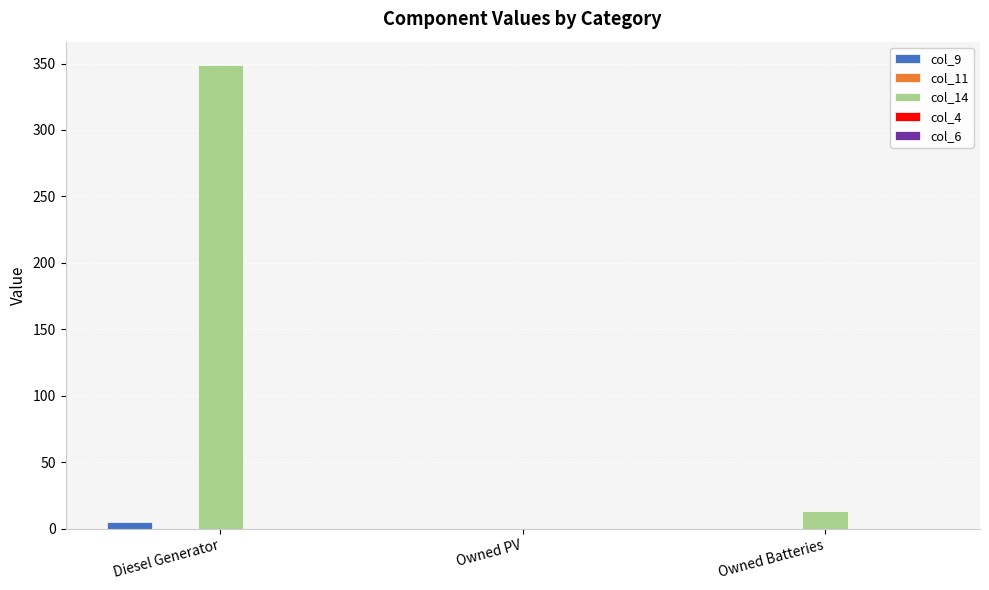

What is the maximum value shown in the chart?

349.0